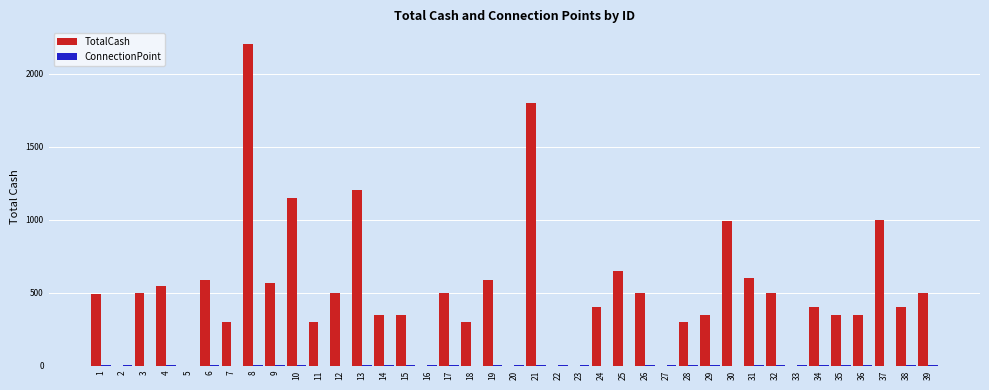

What is the total value across all series at 30?

990